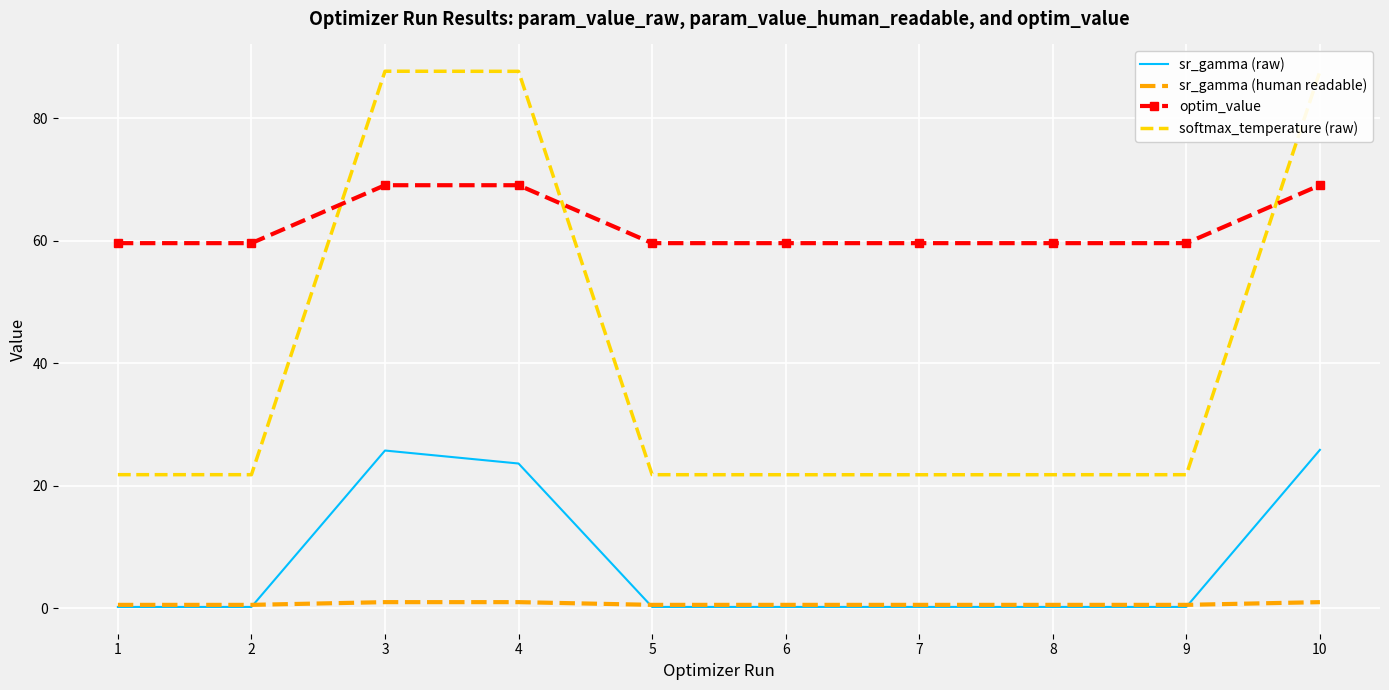

What is the maximum value shown in the chart?

87.6